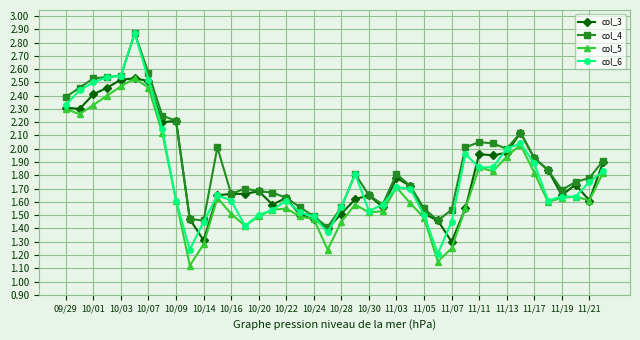

Which series has the largest range (max minus min)?

col_6